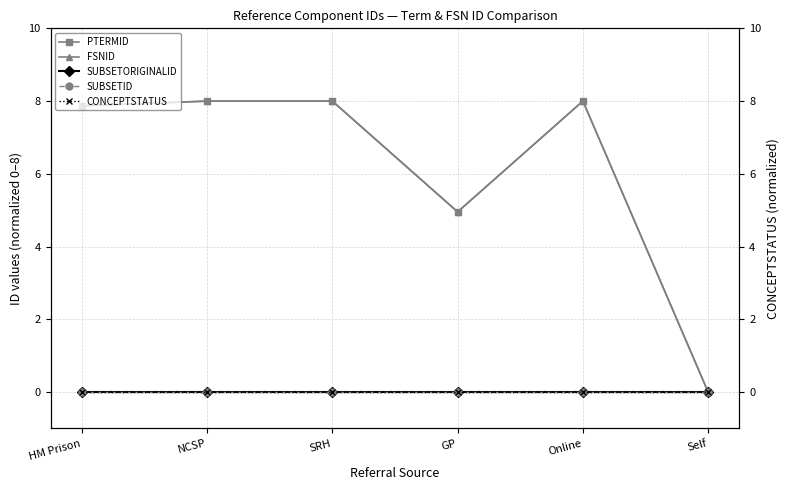

Is this an area chart (filled region under the line)?

No